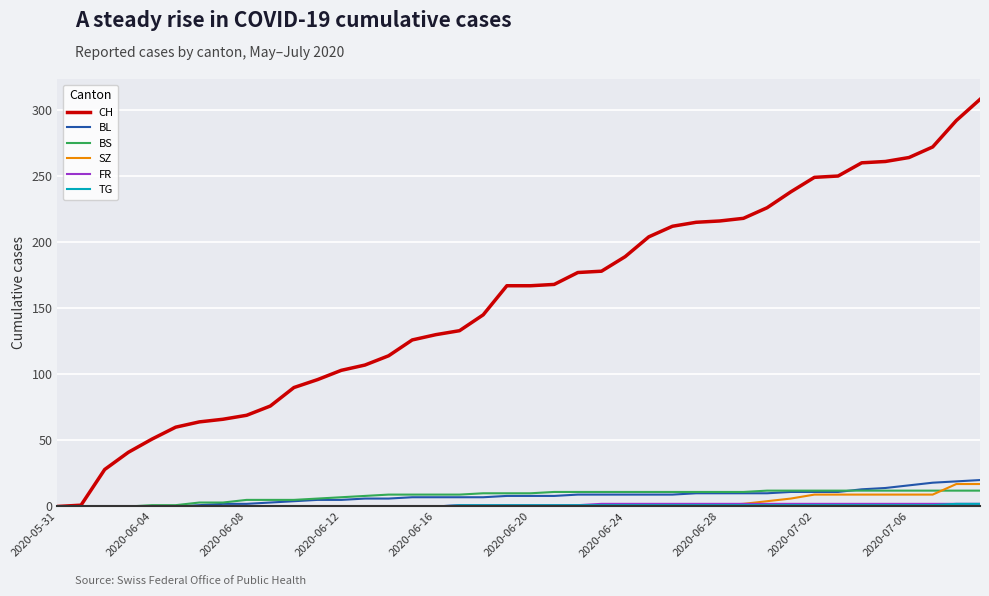

What is the maximum value shown in the chart?

308